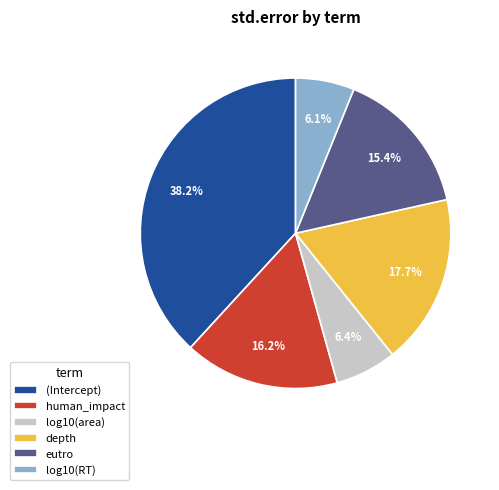

To the nearest percent, what percentage of the pie is log10(area)?

6%